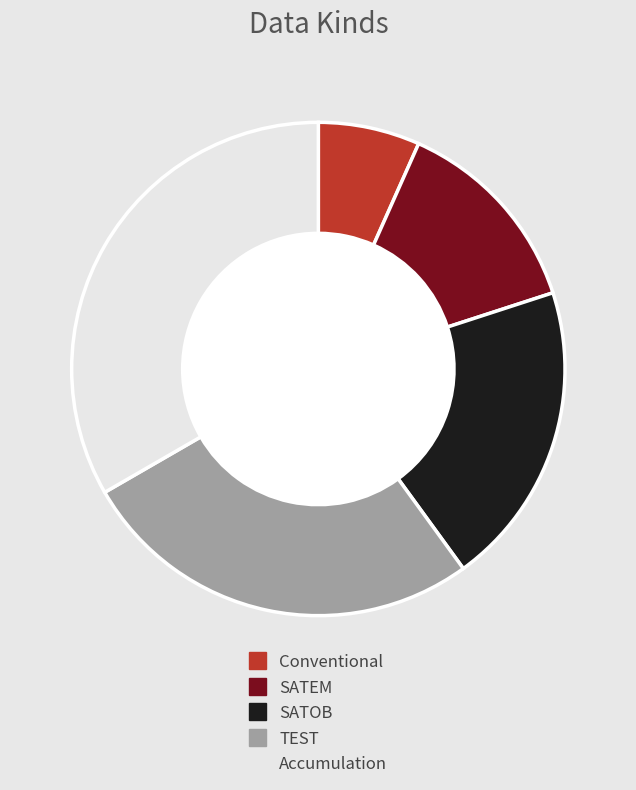

Approximately how many times larger is the value at Conventional compared to SATOB?

0.3